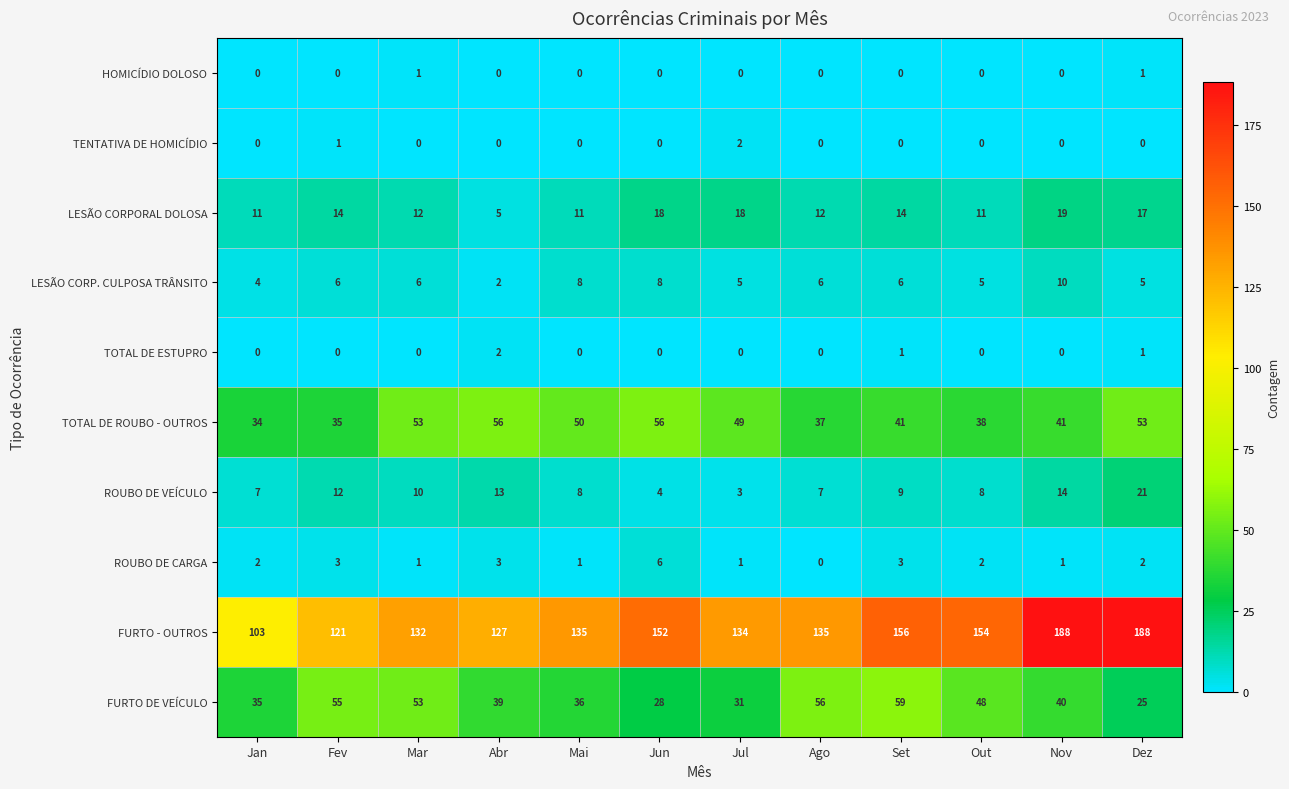

The ROUBO DE VEÍCULO series shows 6 at Jun. True or false?

False